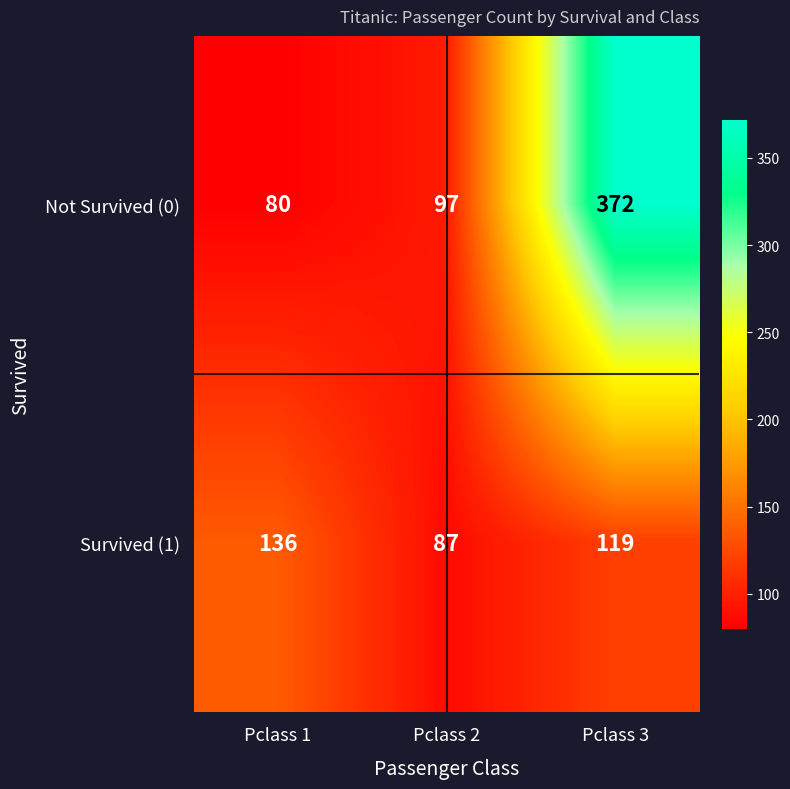

The value of Not Survived (0) at Pclass 3 is 372. True or false?

True